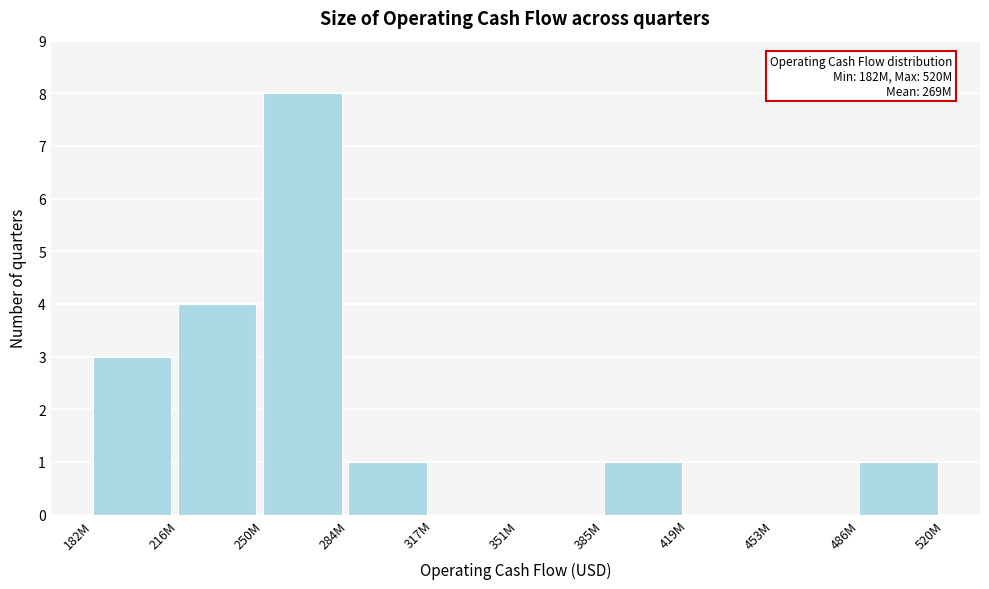

Reading left to right, transcribe all the data shown in this chart.

182M=3	216M=4	250M=8	284M=1	317M=0	351M=0	385M=1	419M=0	453M=0	486M=1